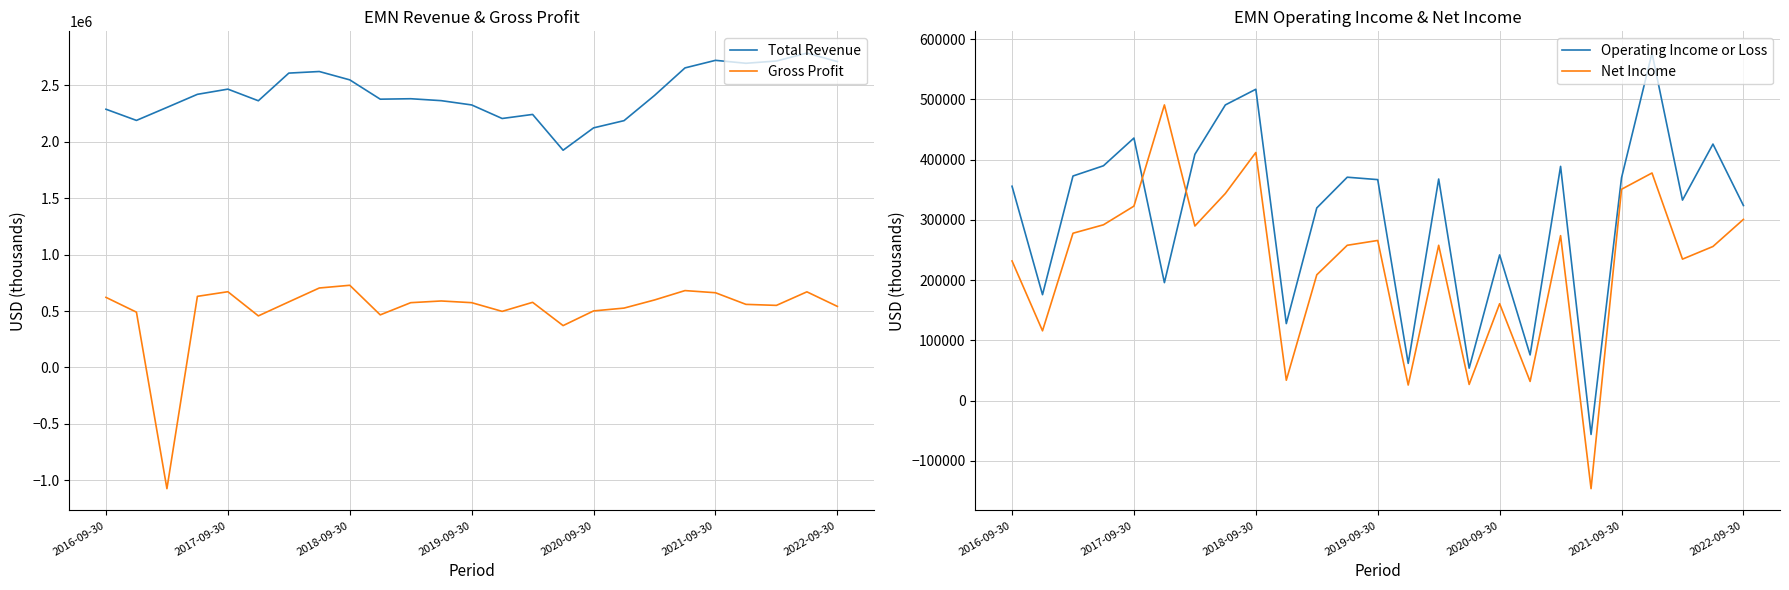

What are all the series names shown in the legend?

Total Revenue, Gross Profit, Operating Income or Loss, Net Income